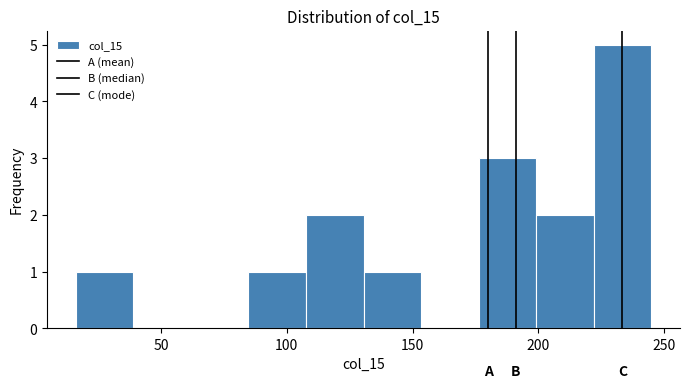

Which range on the x-axis has the tallest bar?

220 to 245